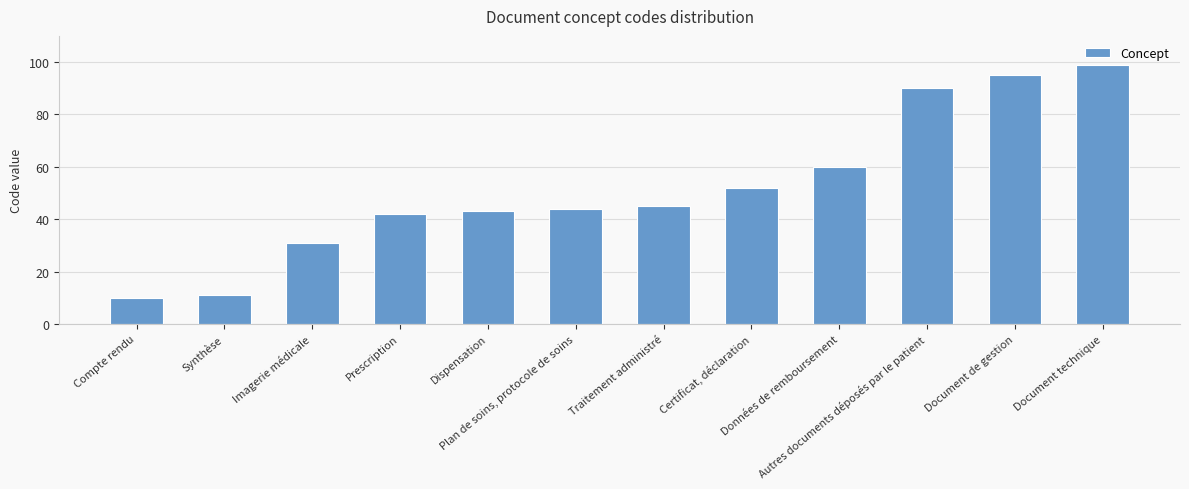

What is the difference between the values at Traitement administré and Plan de soins, protocole de soins?

1